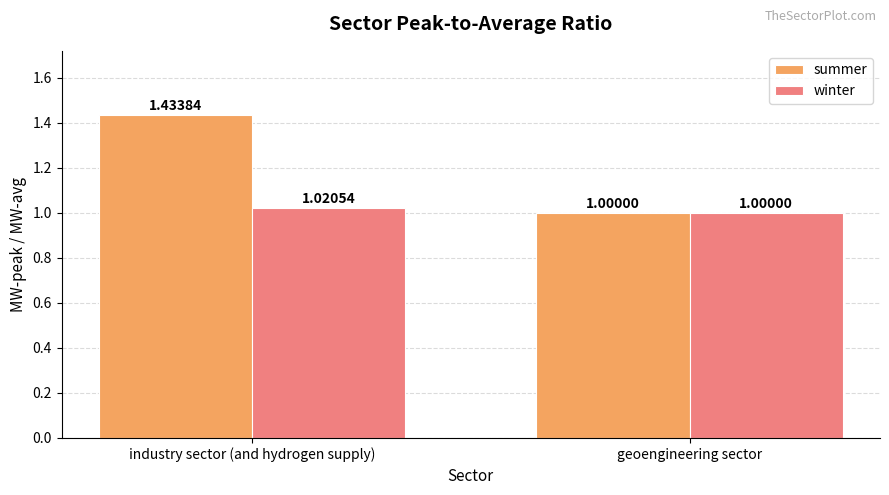

Are the bars horizontal?

No